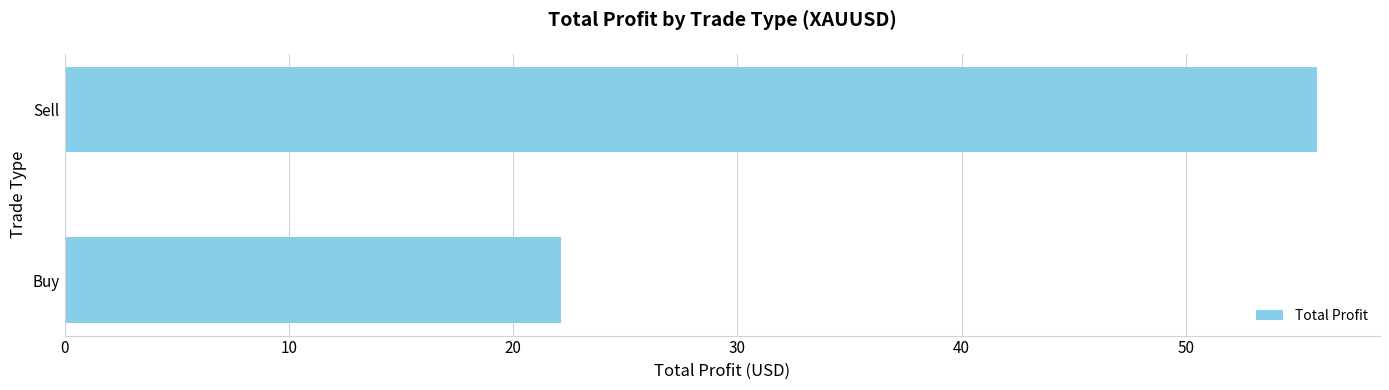

What is the sum of all values?

78.0